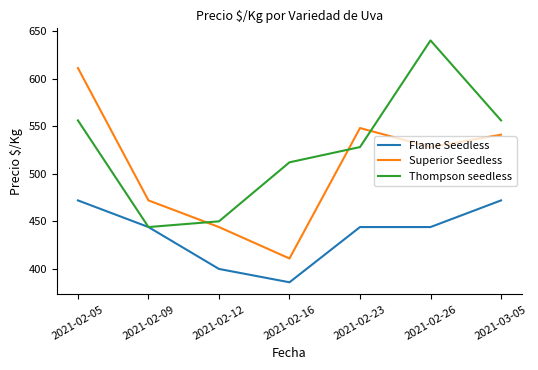

At which category is the sum across all series the highest?

2021-02-05